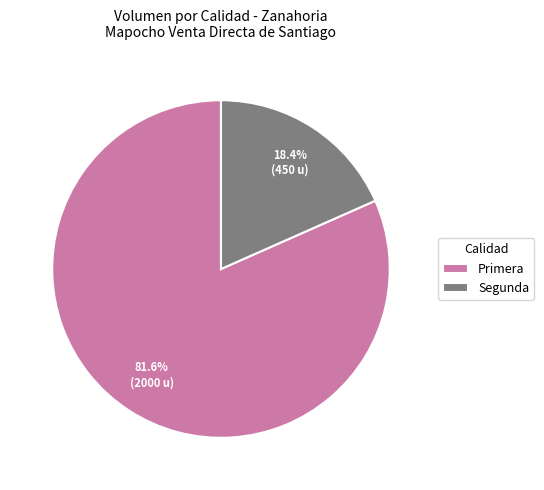

To the nearest percent, what percentage of the pie is Primera?

82%